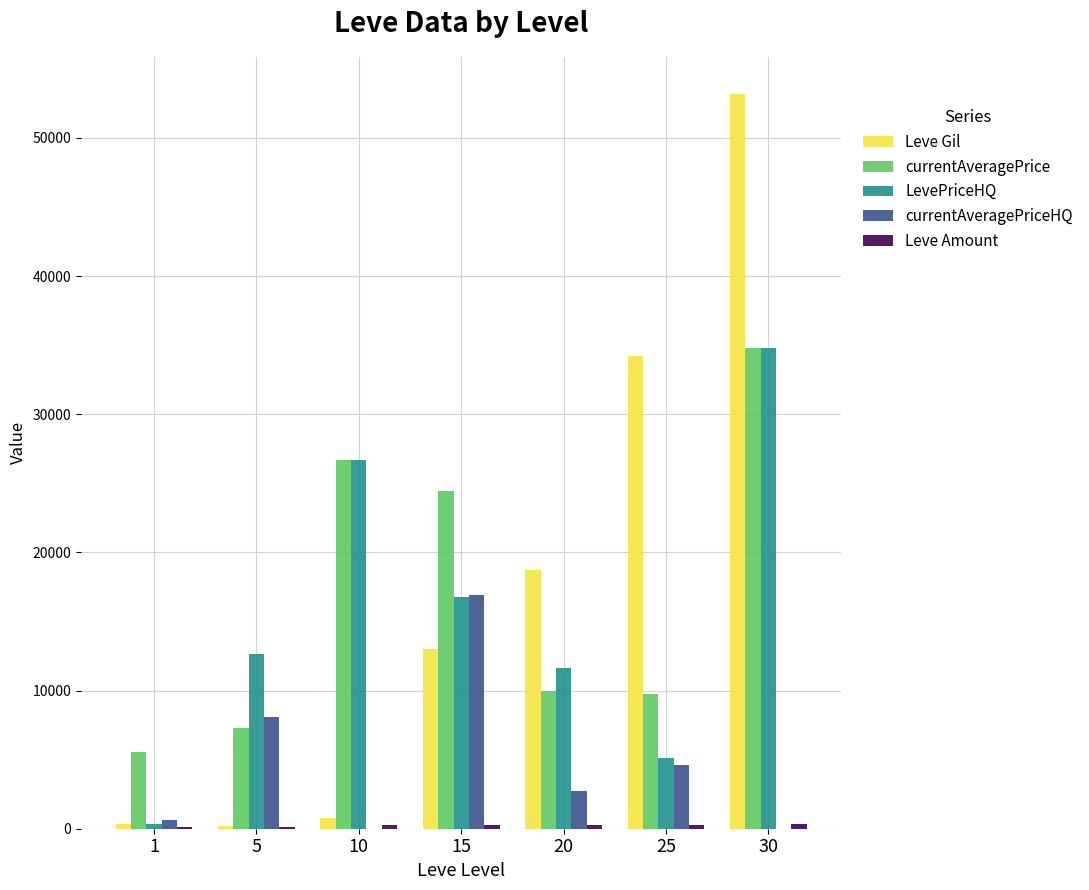

What is the sum of all Leve Gil values?

120472.3